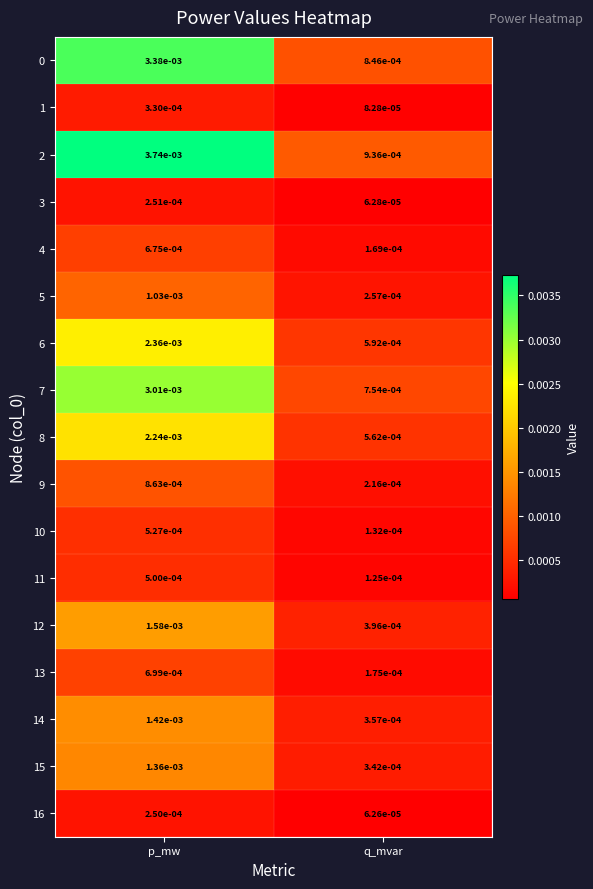

Where is 12 nearest to the value 0?

q_mvar